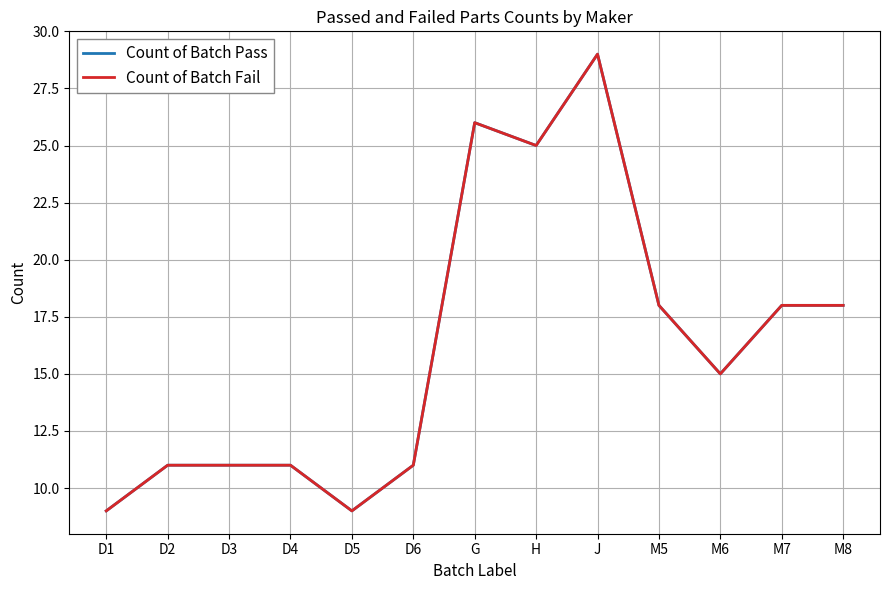

Is this an area chart (filled region under the line)?

No